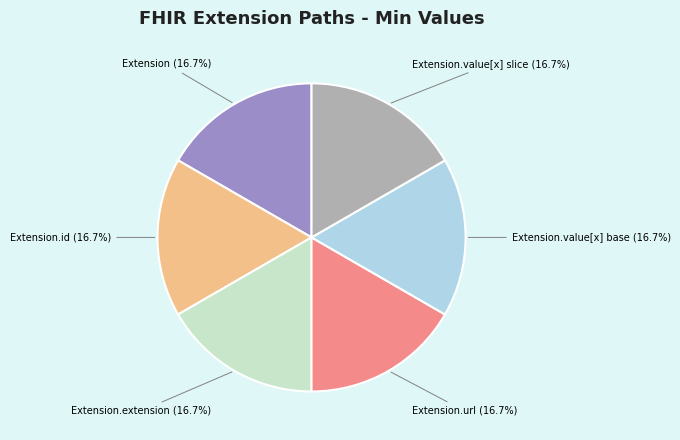

Does any single category account for the majority?

No